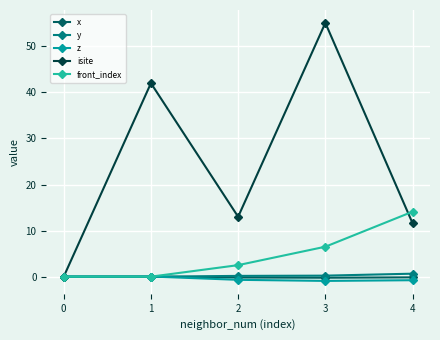

True or false: y has more than 2 points higher than both neighbors.

False